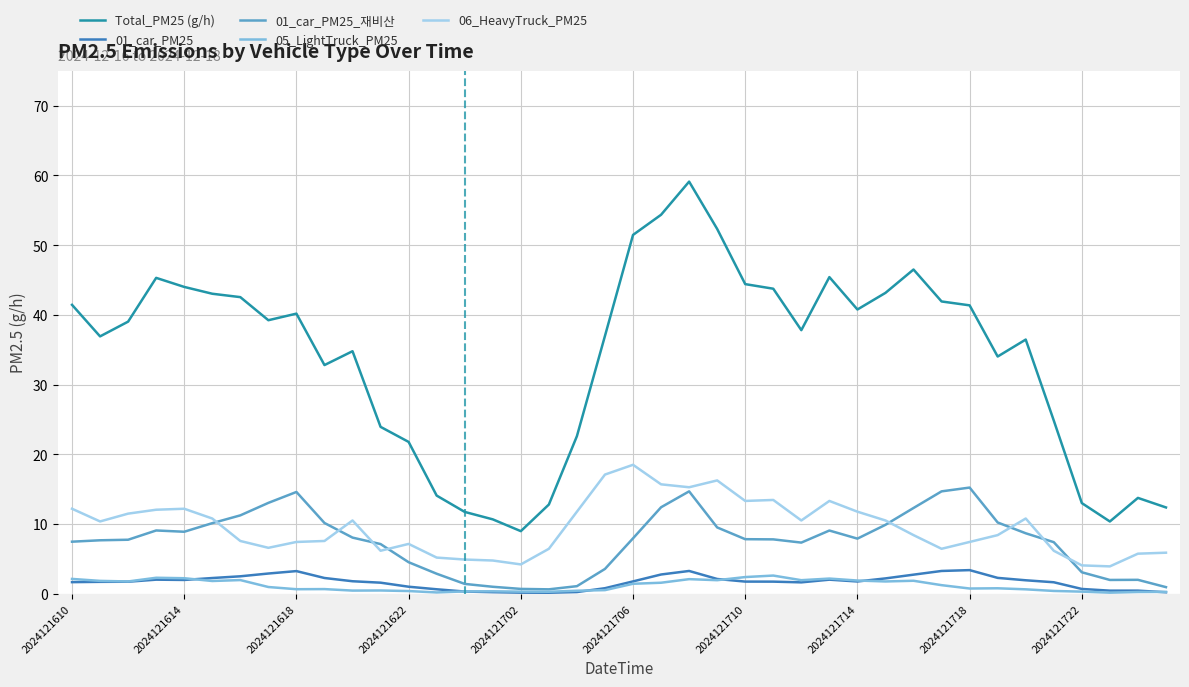

Which series has the largest range (max minus min)?

Total_PM25 (g/h)